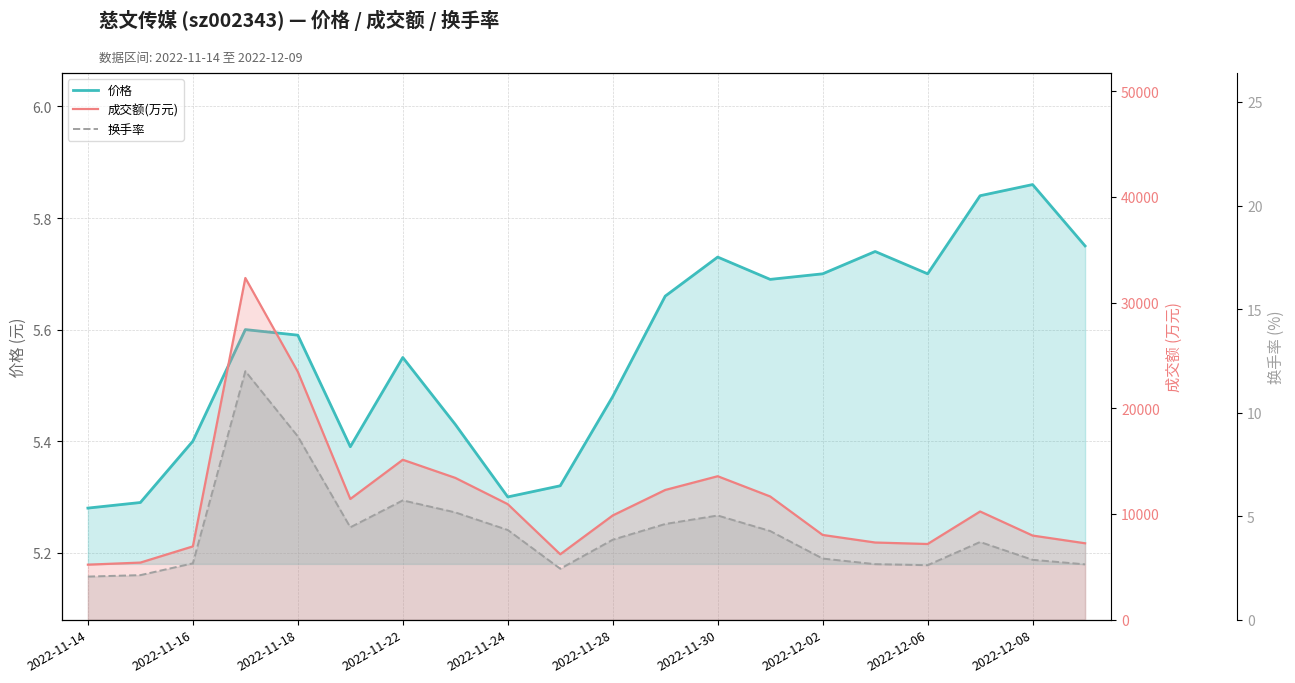

What is the average value of the 成交额(万元) series?

11282.0